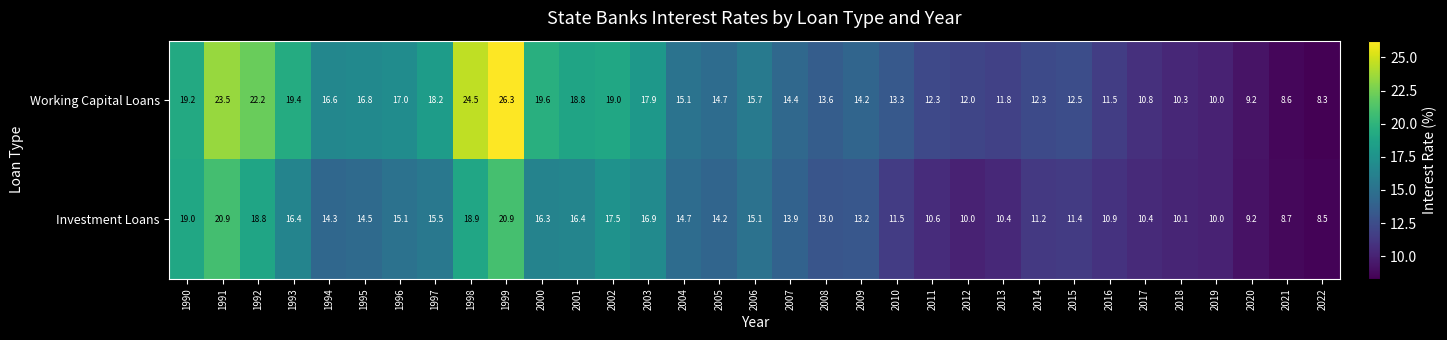

The value of Working Capital Loans at 1999 is 43.0. True or false?

False